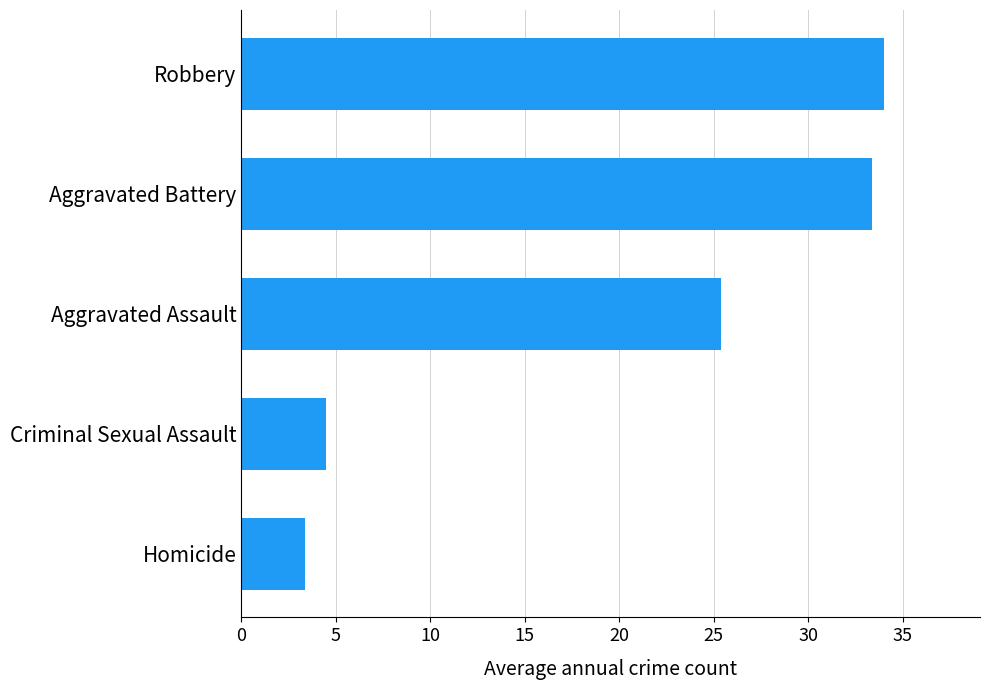

The value at Homicide is 5.6. True or false?

False